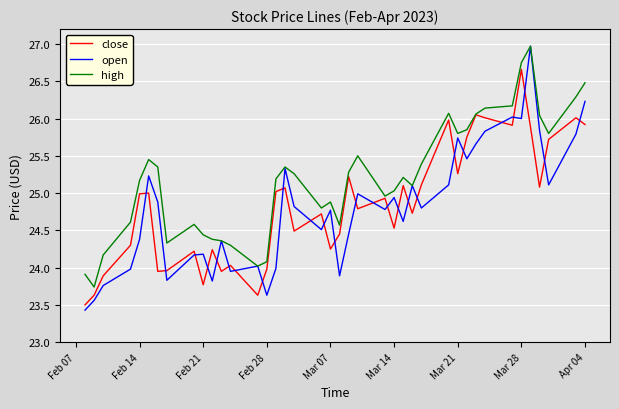

What are all the series names shown in the legend?

close, open, high